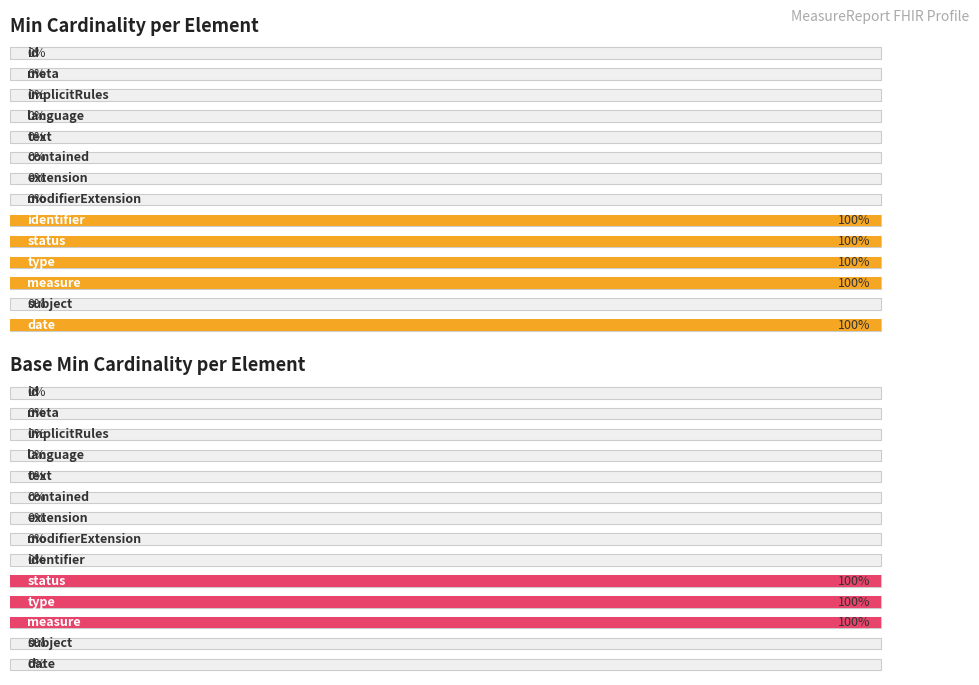

Reading right to left, list all the values displayed in this chart.

Min: 100	0	100	100	100	100	0	0	0	0	0	0	0	0
Base Min: 0	0	100	100	100	0	0	0	0	0	0	0	0	0